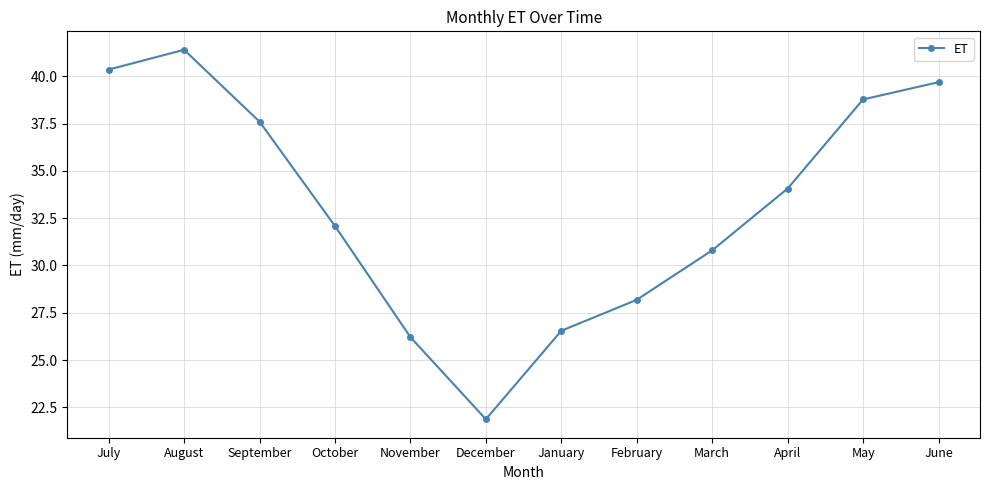

What is the label of the 1st point from the right?

June